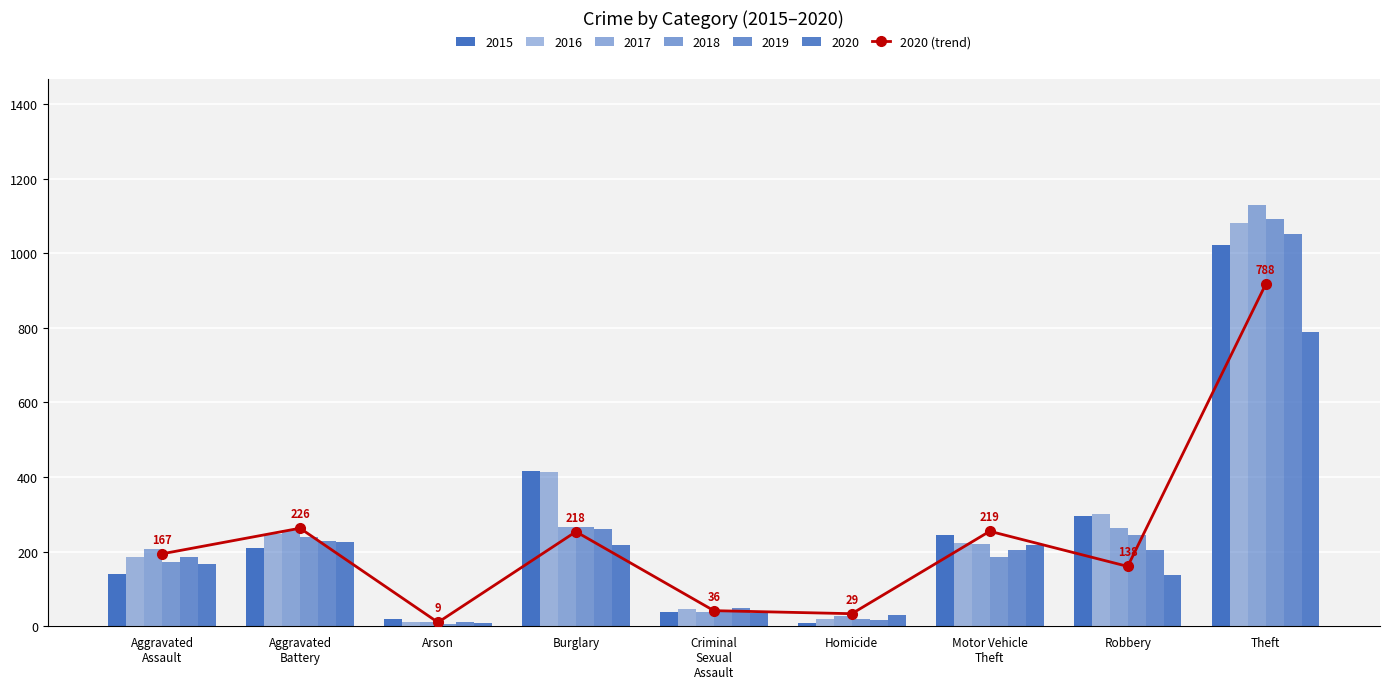

Reading left to right, list all the values displayed in this chart.

167	226	9	218	36	29	219	138	788